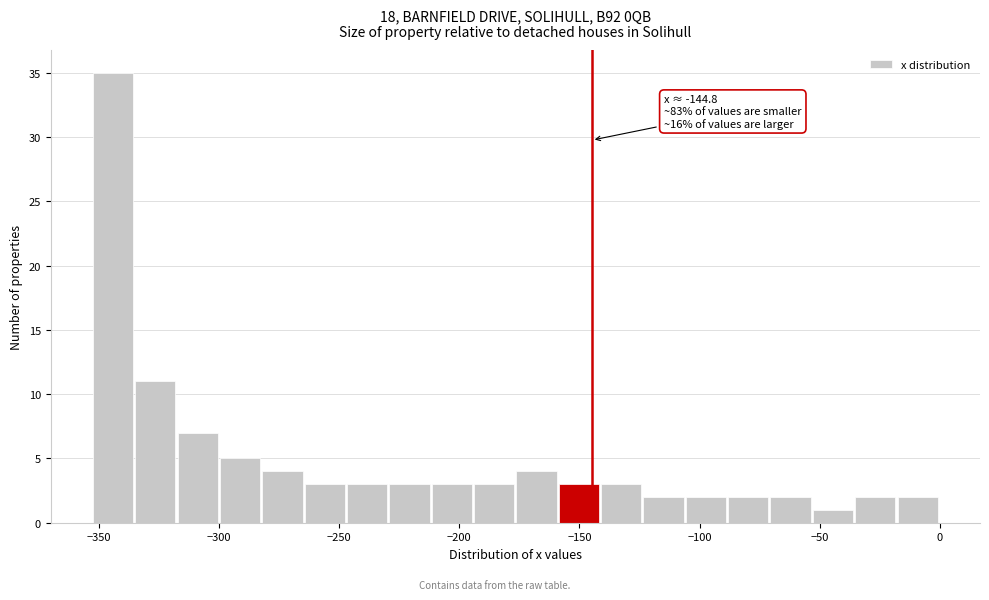

Read against the x-axis, roughly where is the centre of the tallest bar?

-345